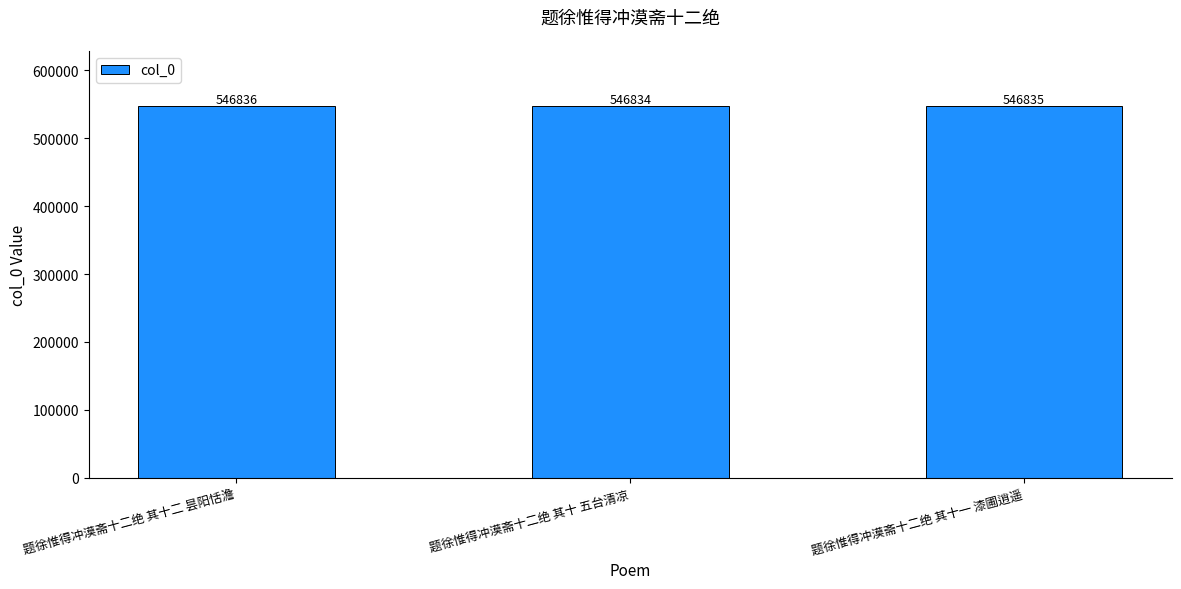

Reading right to left, what are all the values shown in this chart?

题徐惟得冲漠斋十二绝 其十一 漆圃逍遥=546835	题徐惟得冲漠斋十二绝 其十 五台清凉=546834	题徐惟得冲漠斋十二绝 其十二 昙阳恬澹=546836